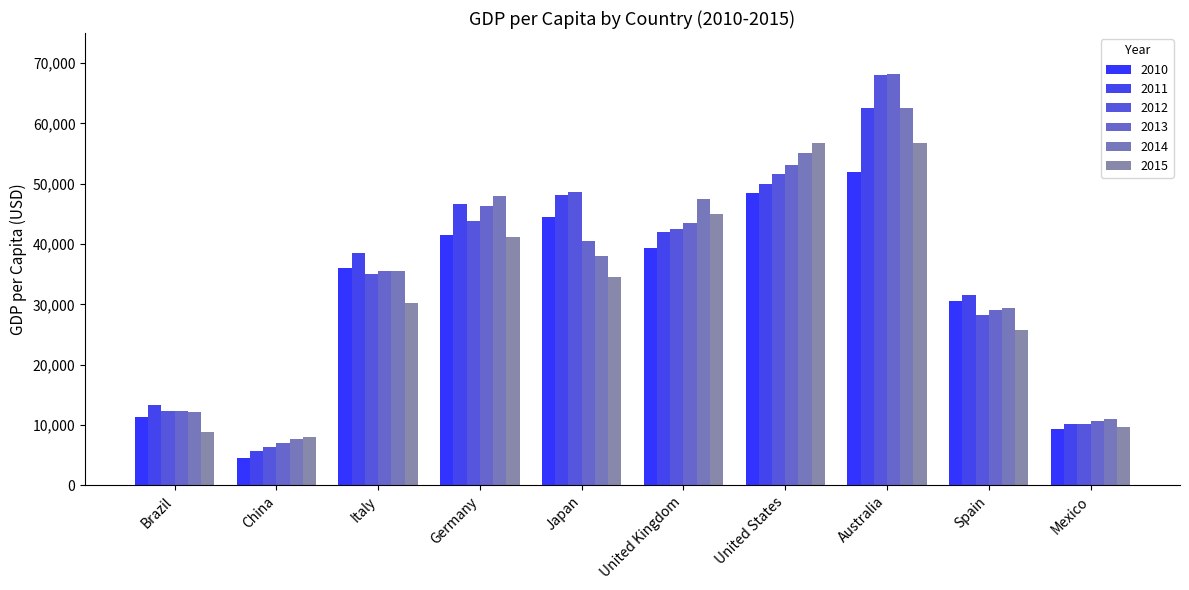

Where does the 2012 series first go above 42462?

Germany